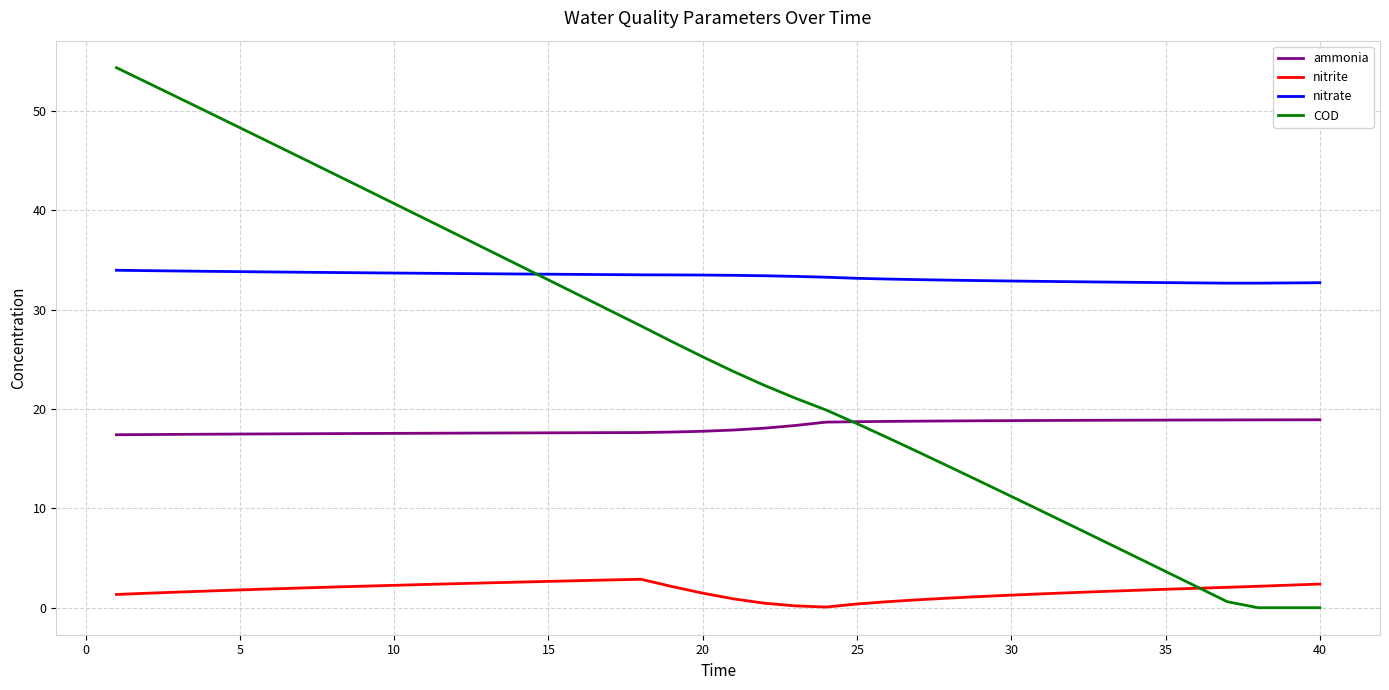

Rank the series by their maximum value, from highest to lowest.

COD, nitrate, ammonia, nitrite